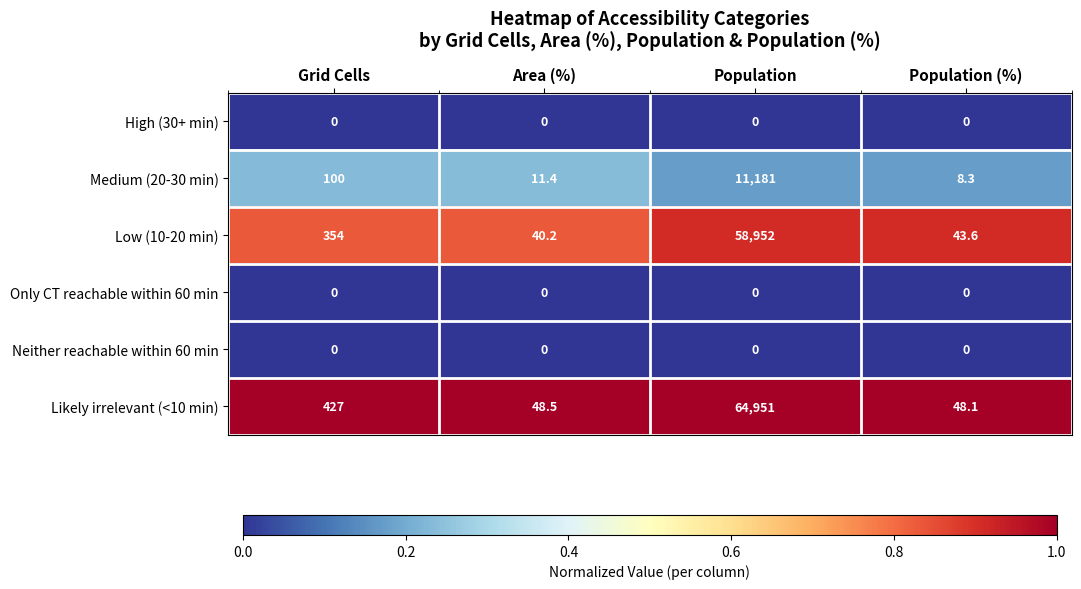

Reading left to right, what are all the values shown in this chart?

High (30+ min): Grid Cells=0.0	Area (%)=0.0	Population=0.0	Population (%)=0.0
Medium (20-30 min): Grid Cells=100.0	Area (%)=11.4	Population=11181.0	Population (%)=8.3
Low (10-20 min): Grid Cells=354.0	Area (%)=40.2	Population=58952.0	Population (%)=43.6
Only CT reachable within 60 min: Grid Cells=0.0	Area (%)=0.0	Population=0.0	Population (%)=0.0
Neither reachable within 60 min: Grid Cells=0.0	Area (%)=0.0	Population=0.0	Population (%)=0.0
Likely irrelevant (<10 min): Grid Cells=427.0	Area (%)=48.5	Population=64951.0	Population (%)=48.1